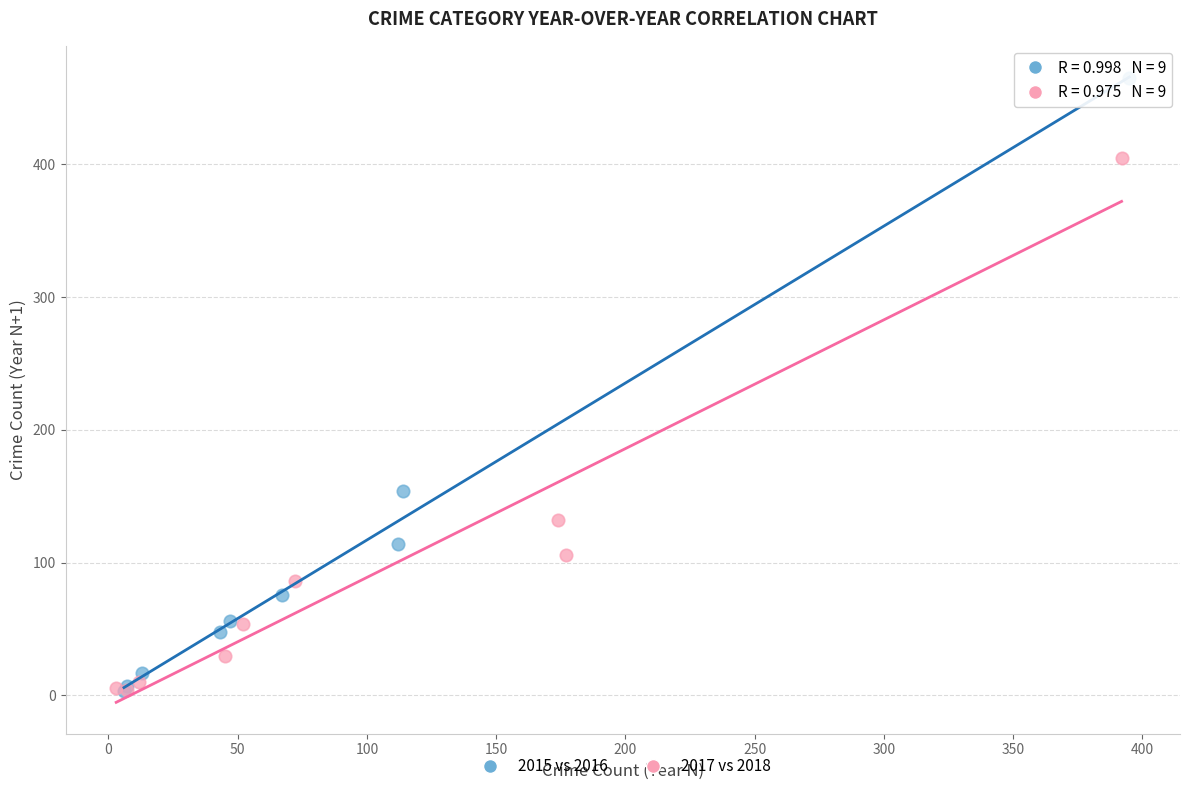

Which series reaches the maximum Y coordinate?

2015 vs 2016